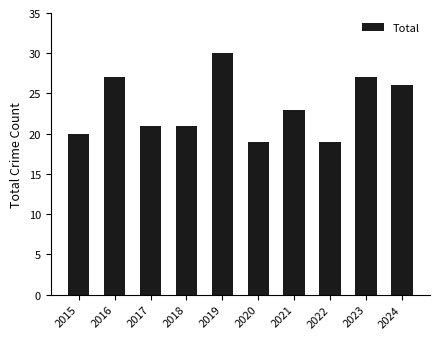

The chart shows a value of 19 at 2022. True or false?

True